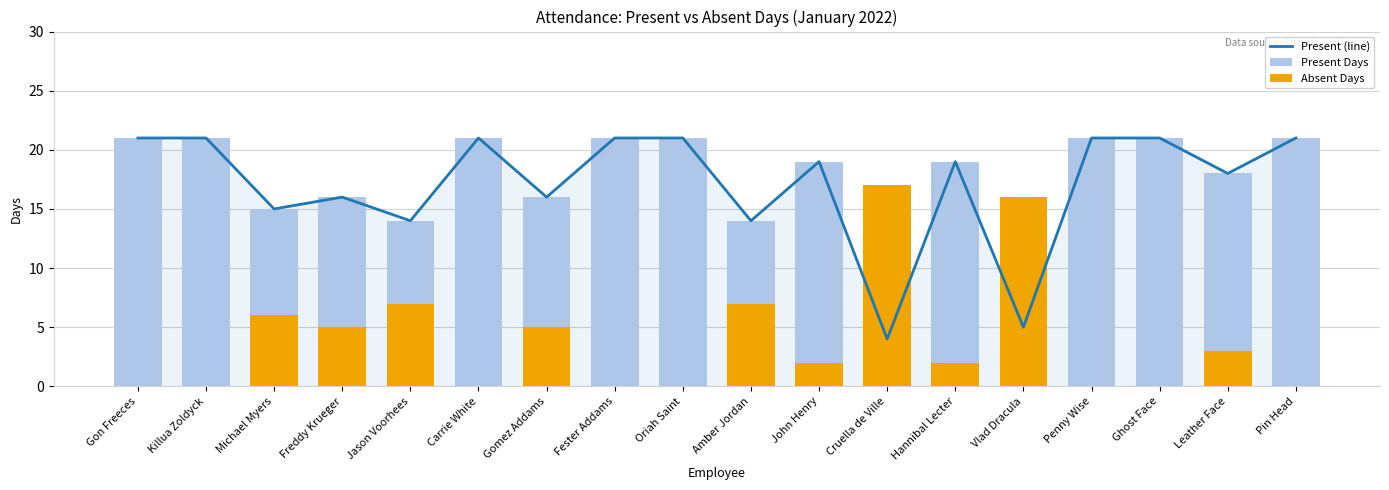

What are all the series names shown in the legend?

Present (line), Present Days, Absent Days